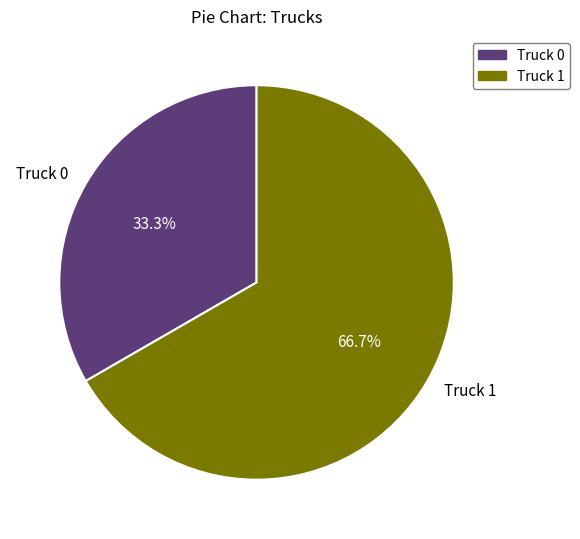

Is it true that Truck 0 is 33% of the pie?

True